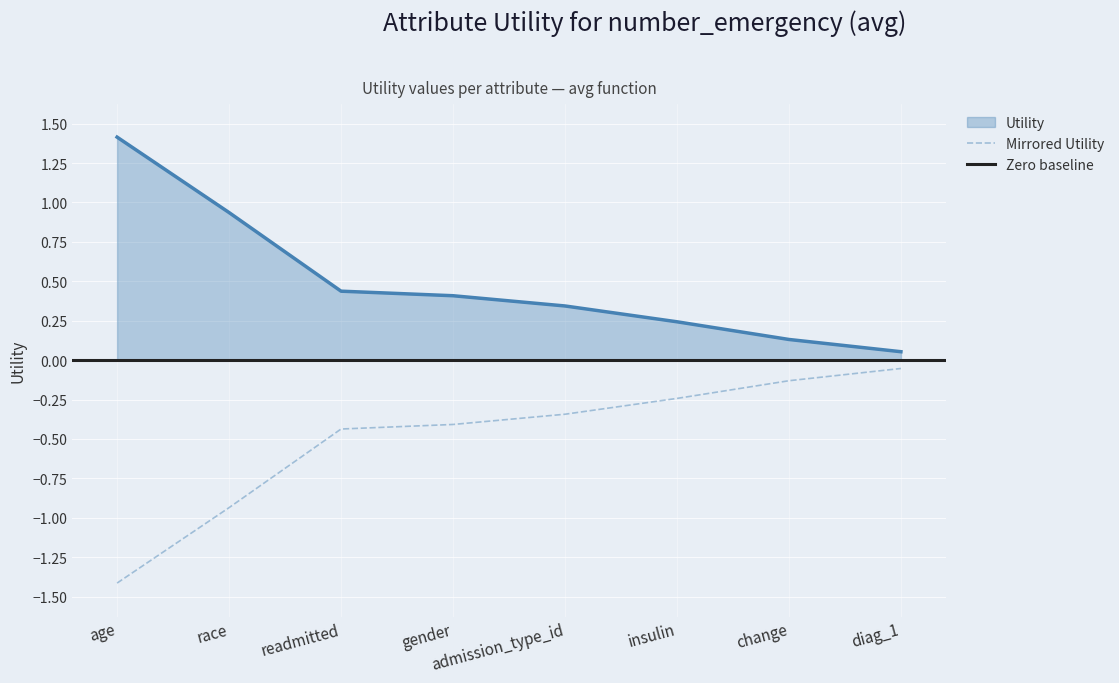

Which label corresponds to the largest value in the chart?

age